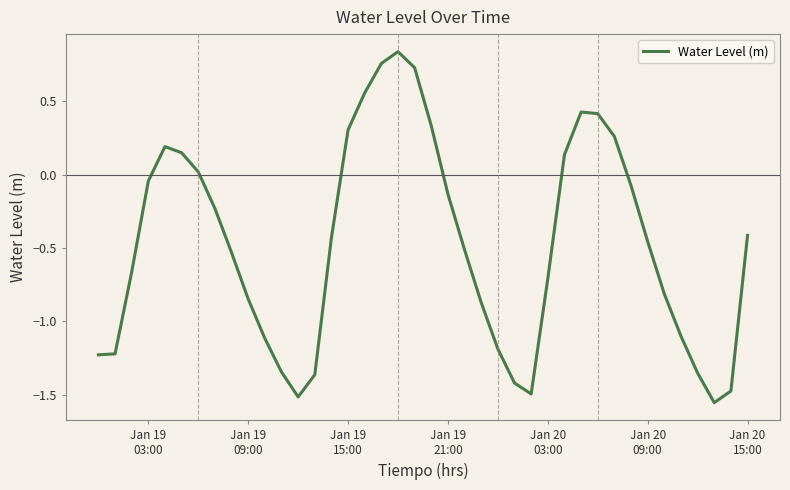

What is the difference between the maximum and minimum values?

2.4